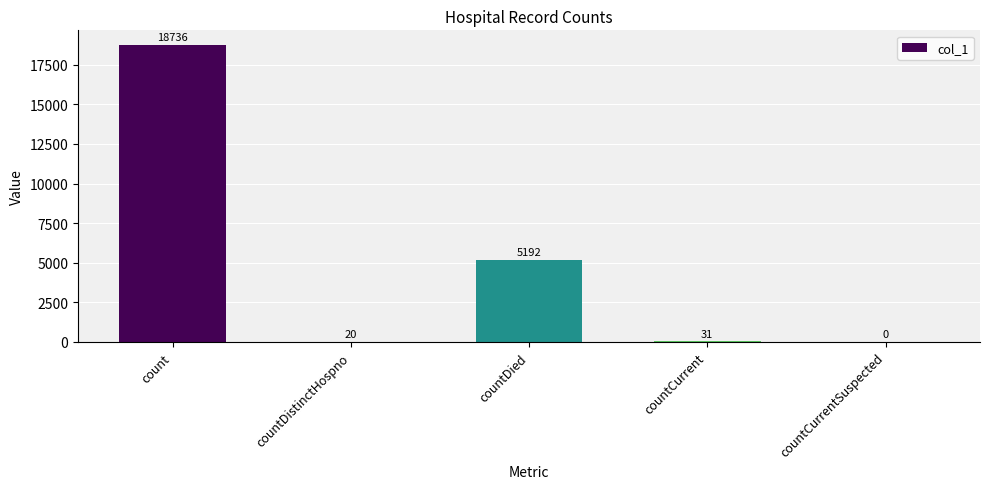

Which category has the highest value across all series?

count